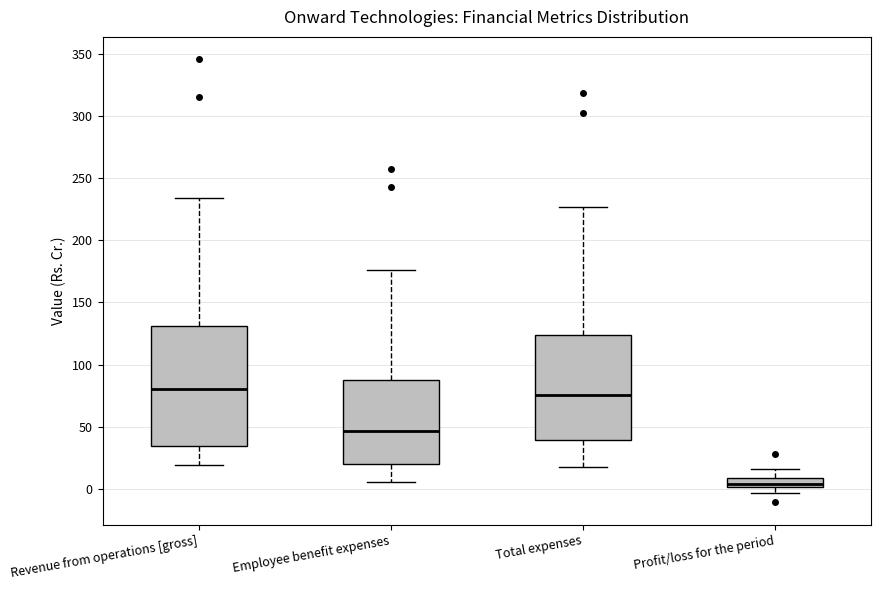

Which box's median line is the lowest?

Profit/loss for the period